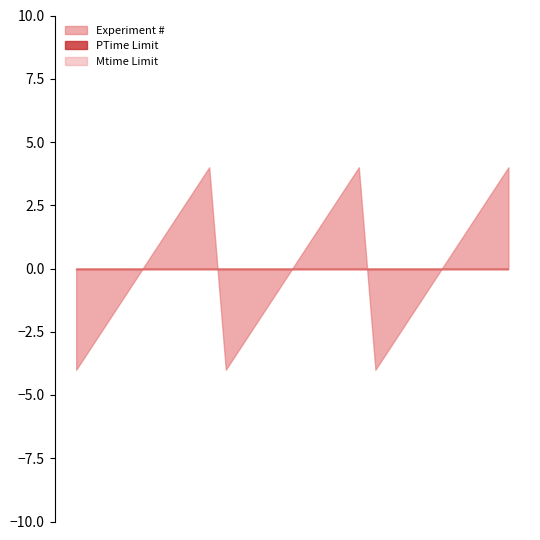

True or false: Mtime Limit and PTime Limit intersect in this chart.

False